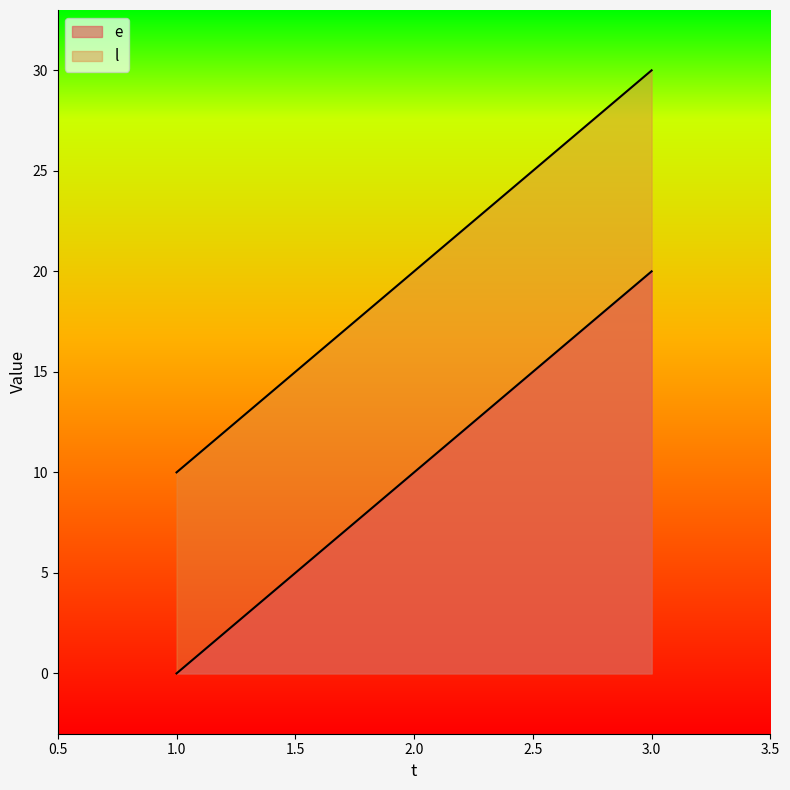

How many series are shown in this chart?

2